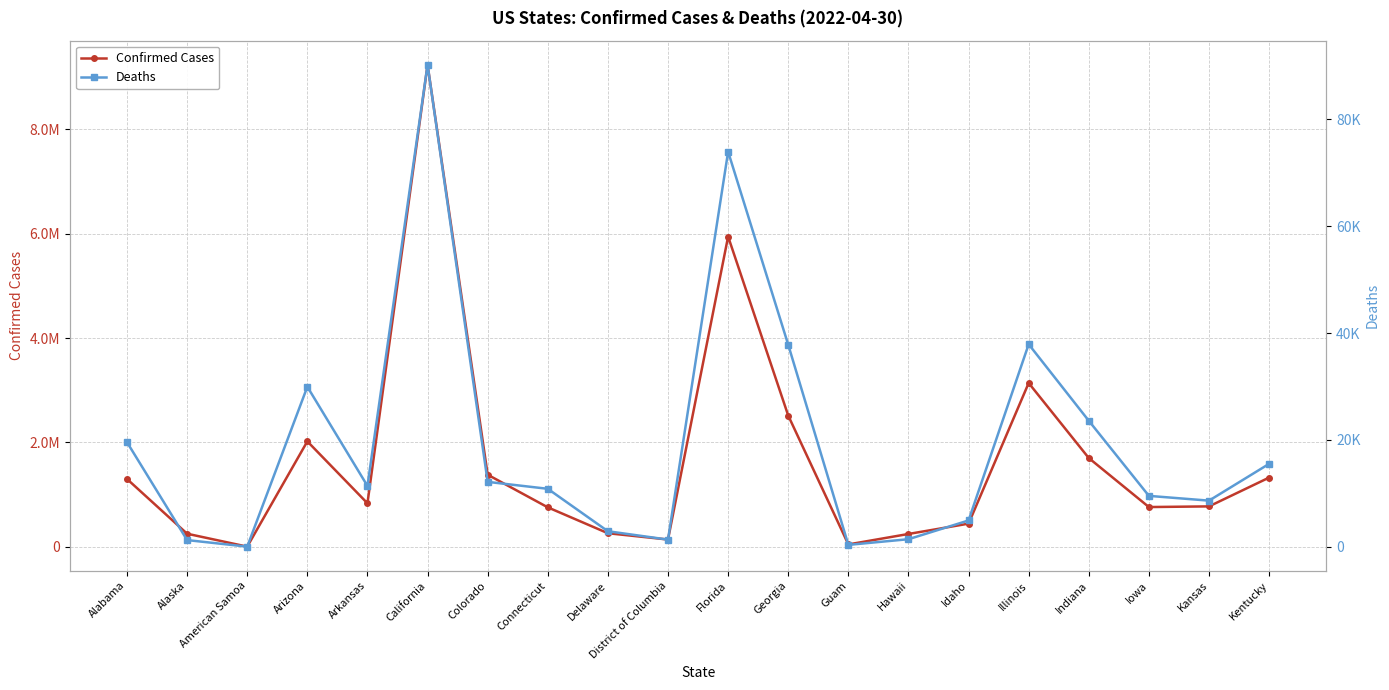

How many distinct data groups are displayed?

2